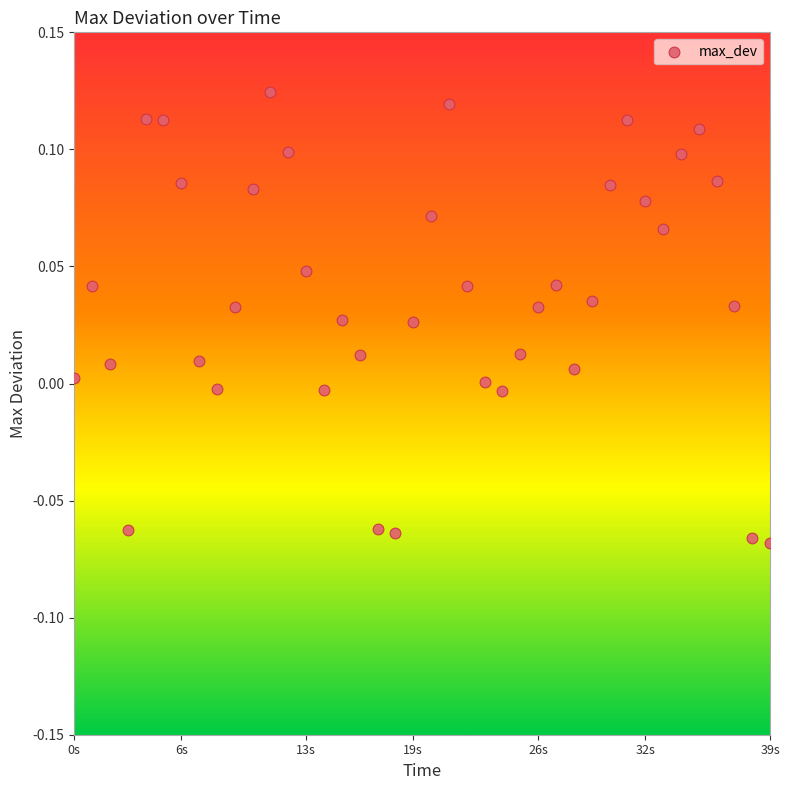

What is the range of X values (max minus min)?

39.0